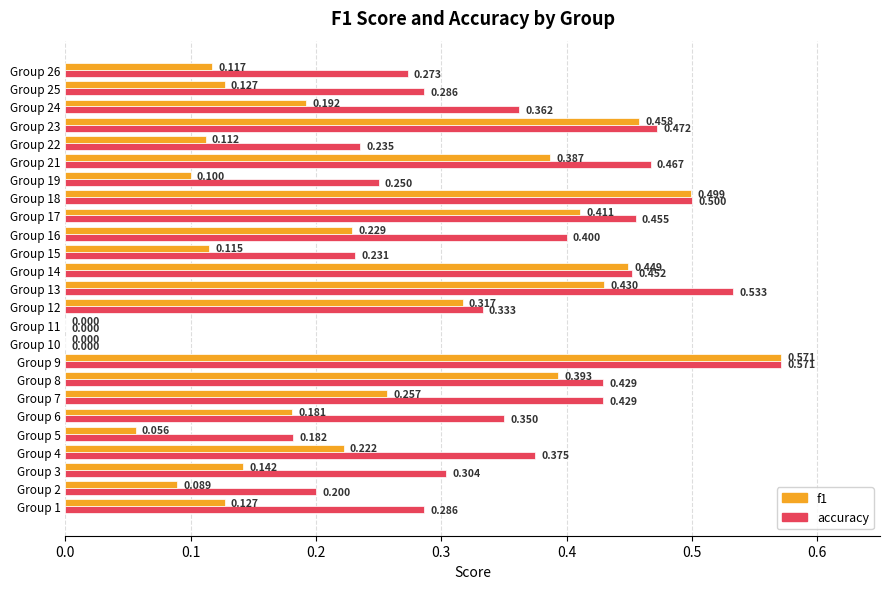

Which series has the largest total across all categories?

accuracy